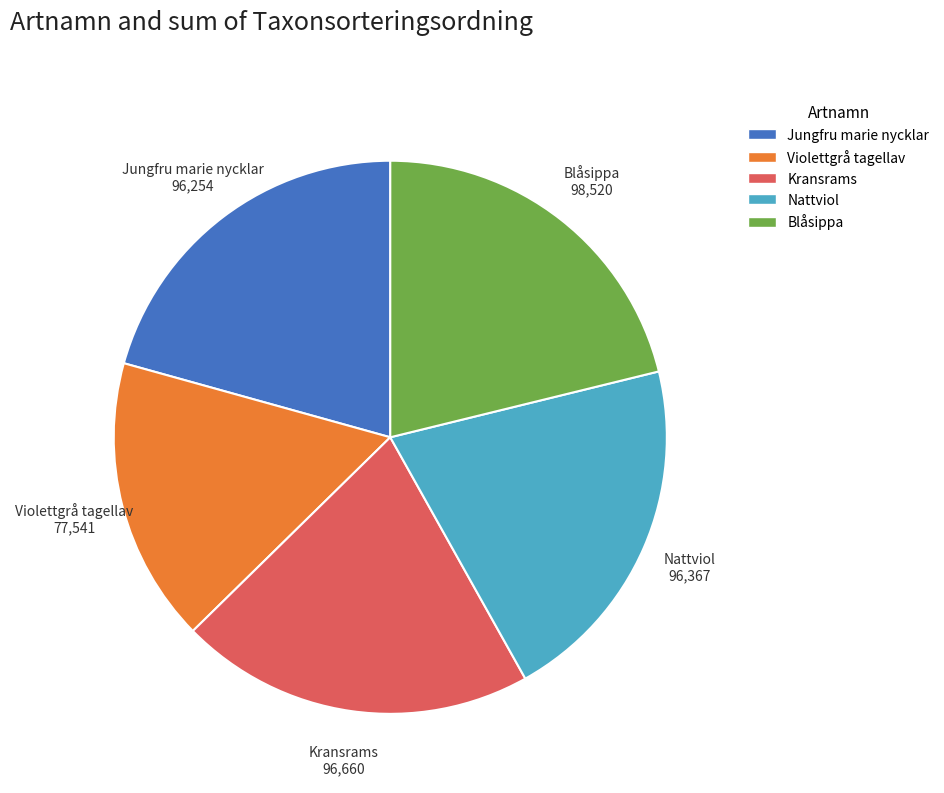

How many segments does this pie chart have?

5